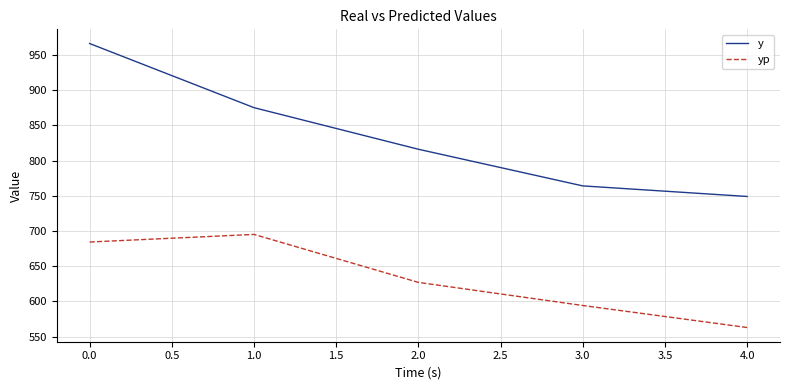

At which label does y first exceed 816?

0.0